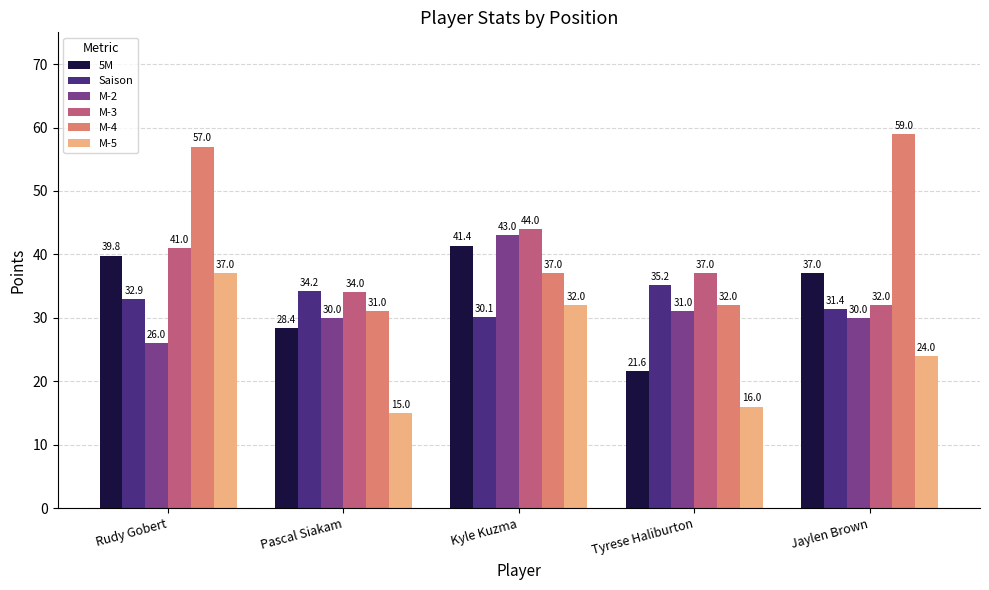

Which category has the lowest value across all series?

Pascal Siakam